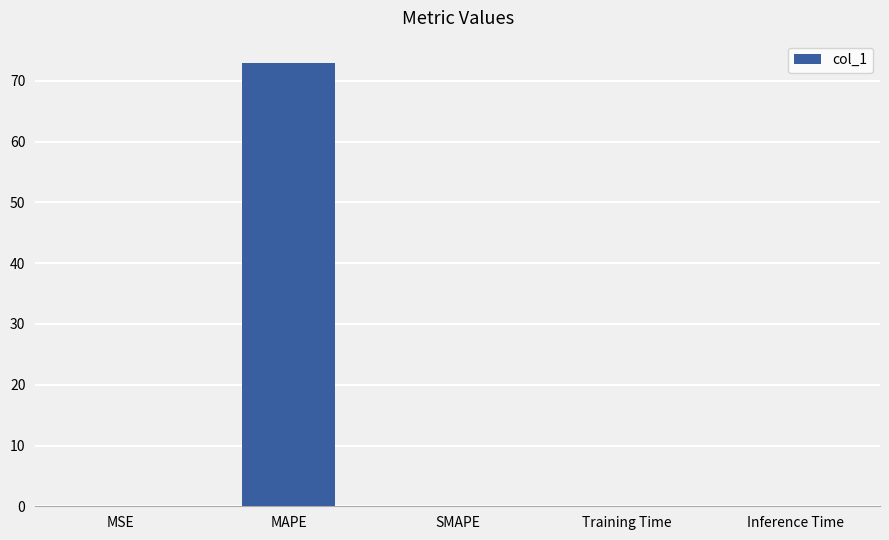

The chart shows a value of -41.7 at SMAPE. True or false?

False